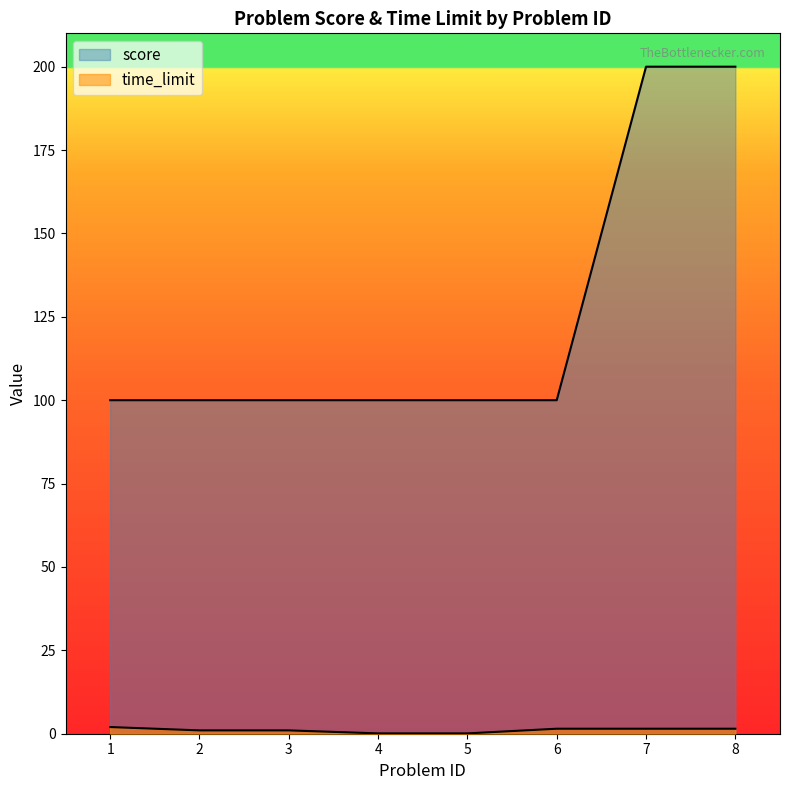

Is the value of time_limit at 2 greater than the value of score at 4?

No